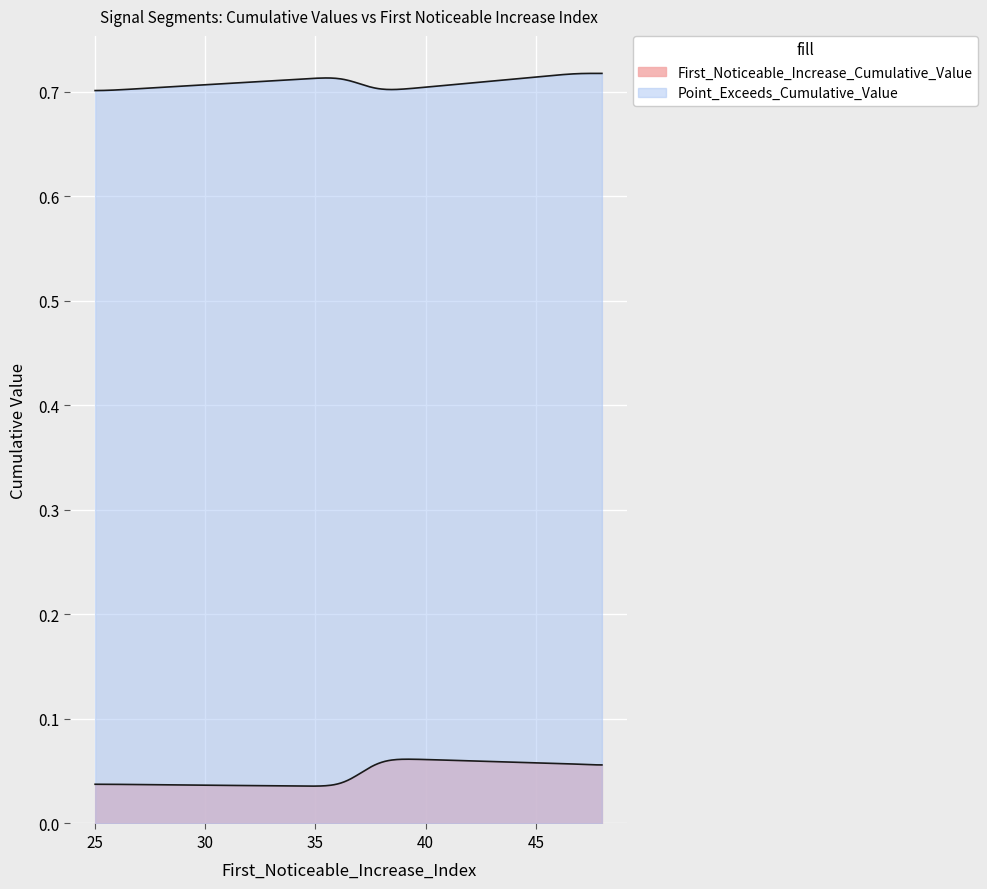

Is it true that Point_Exceeds_Cumulative_Value equals 0.9 at 37?

False